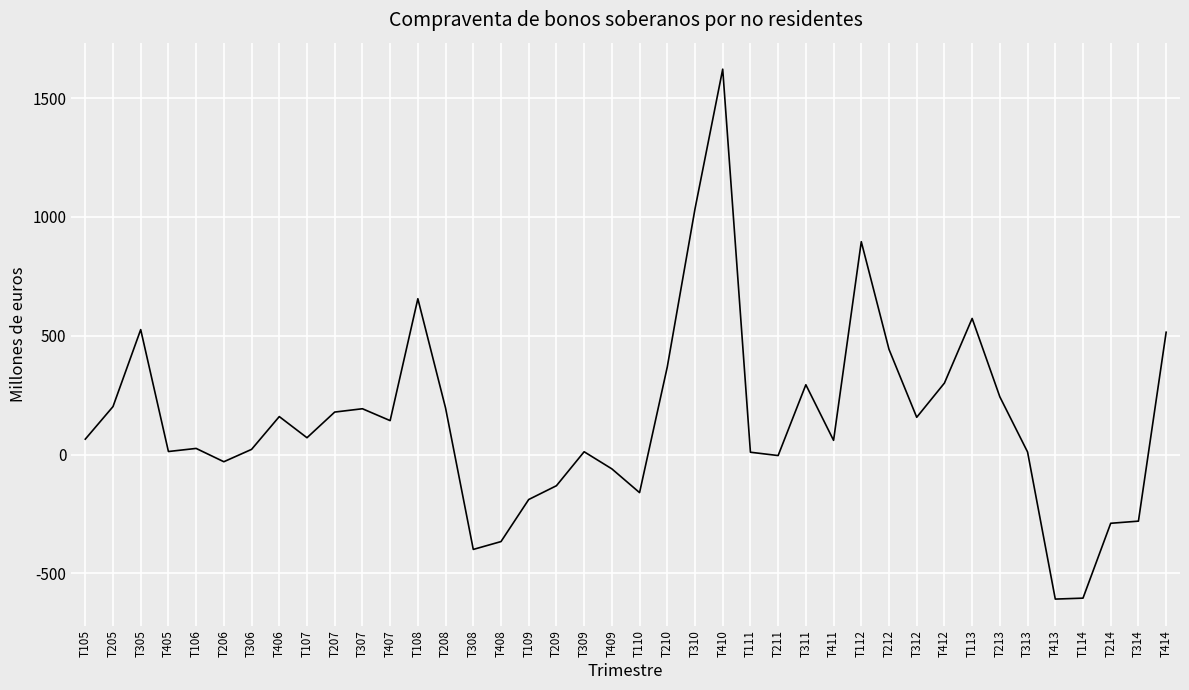

Between T413 and T305, which is larger?

T305